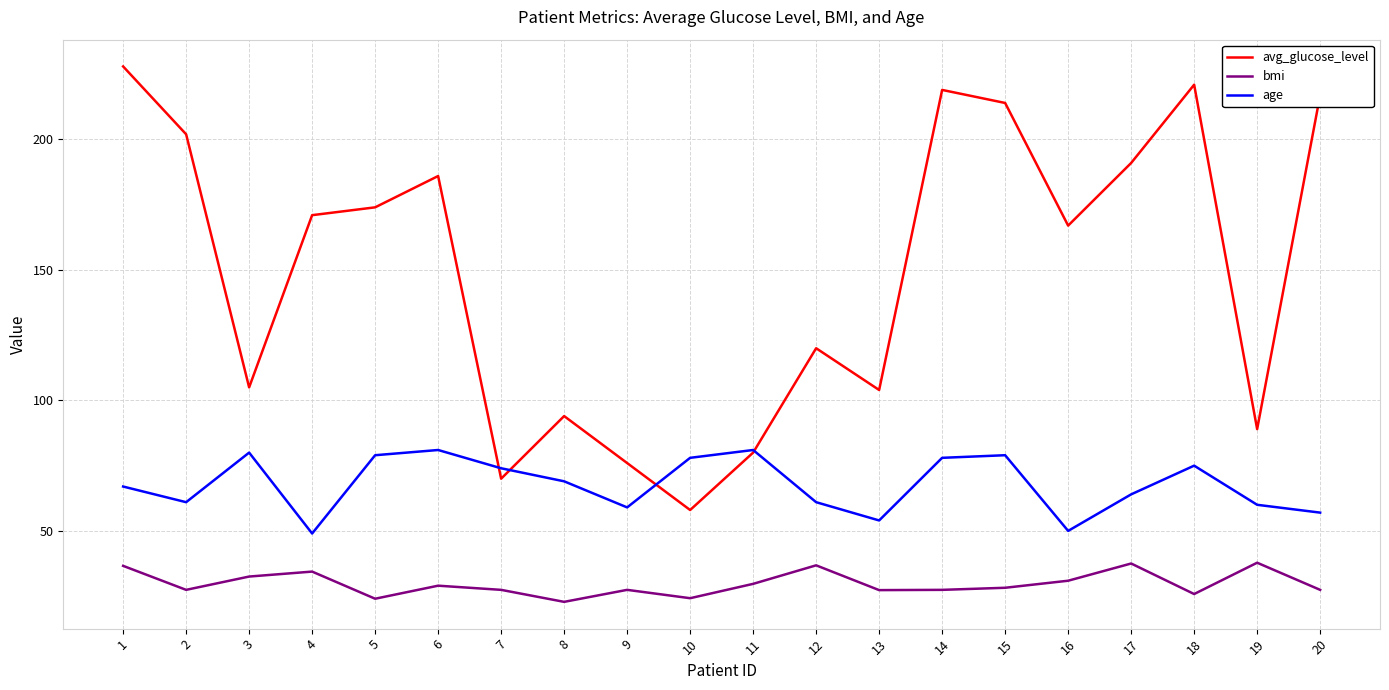

At which category does avg_glucose_level reach its first local peak?

6